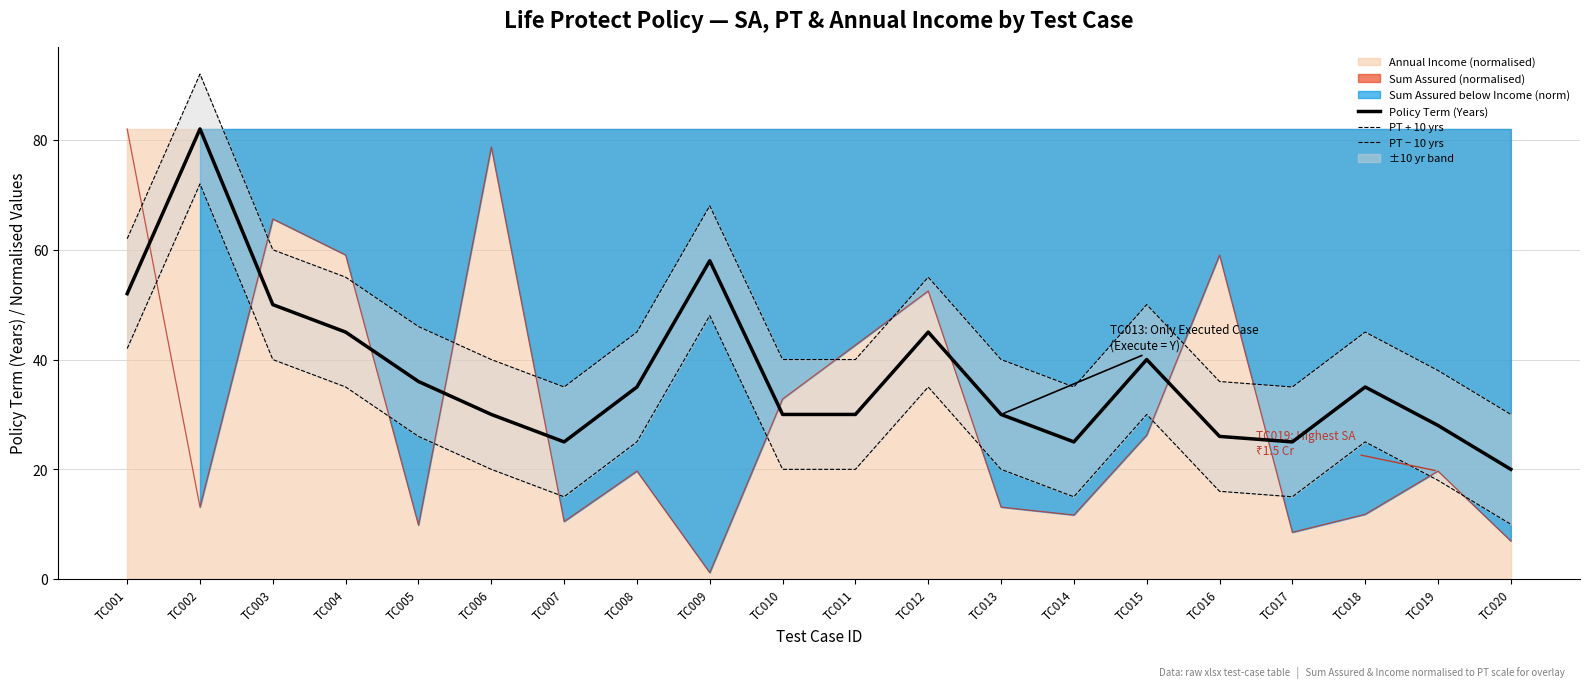

Rank the series by their maximum value, from highest to lowest.

PT + 10 yrs, Policy Term (Years), PT − 10 yrs